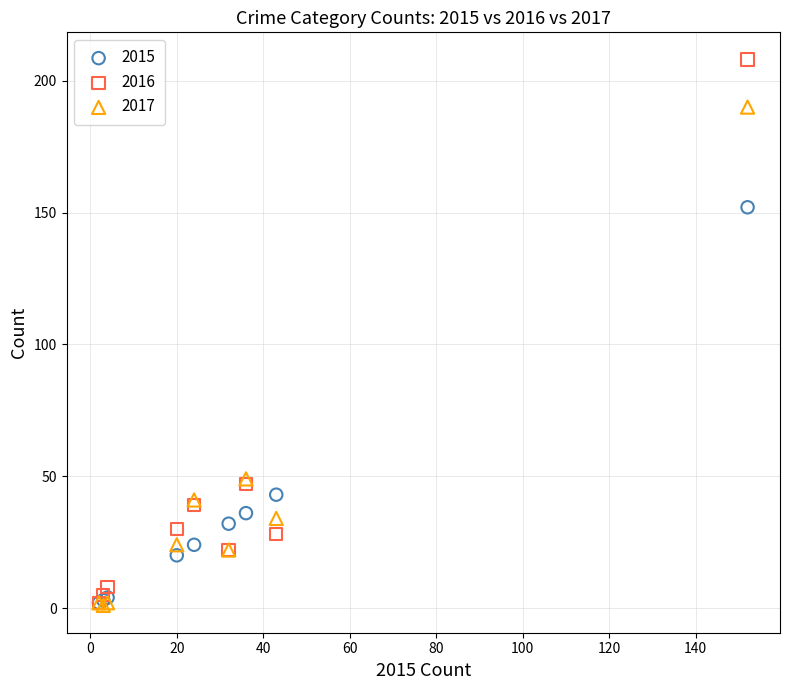

In the 2016 series, what Y value is closest to 105?

47